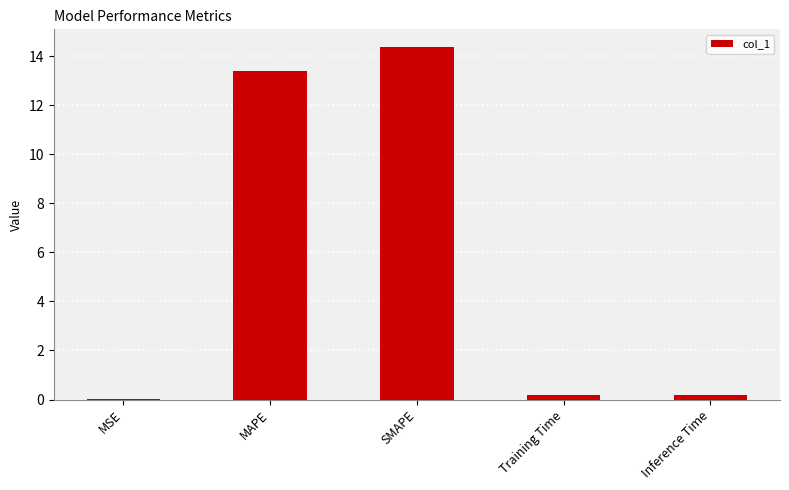

True or false: the data shows 21.8 at MAPE.

False